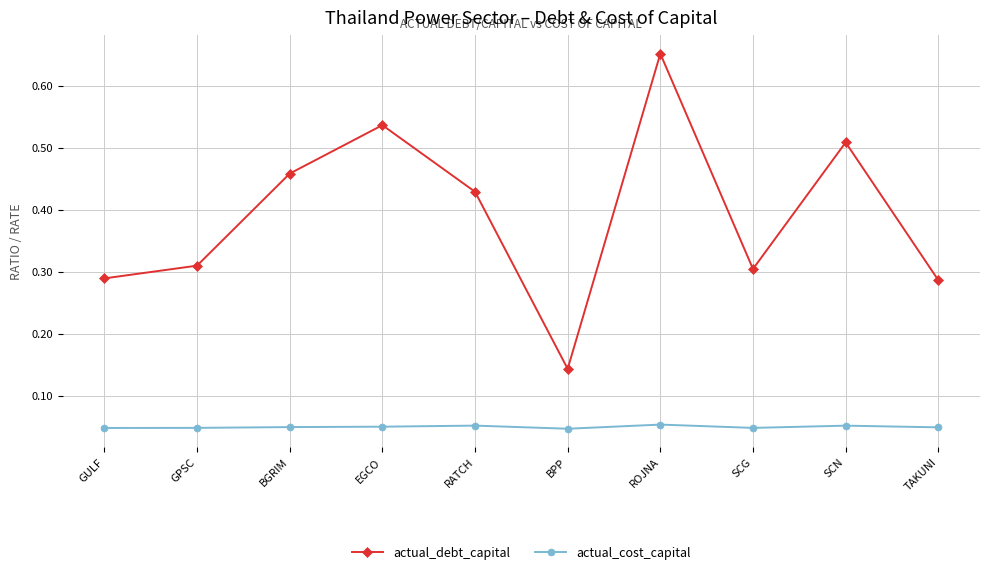

Where is the first local minimum for actual_debt_capital?

BPP